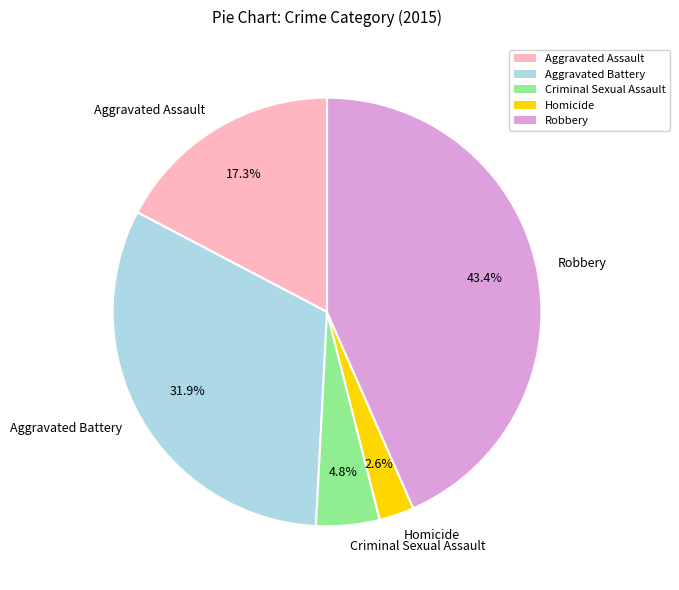

Count the number of slices in the pie.

5